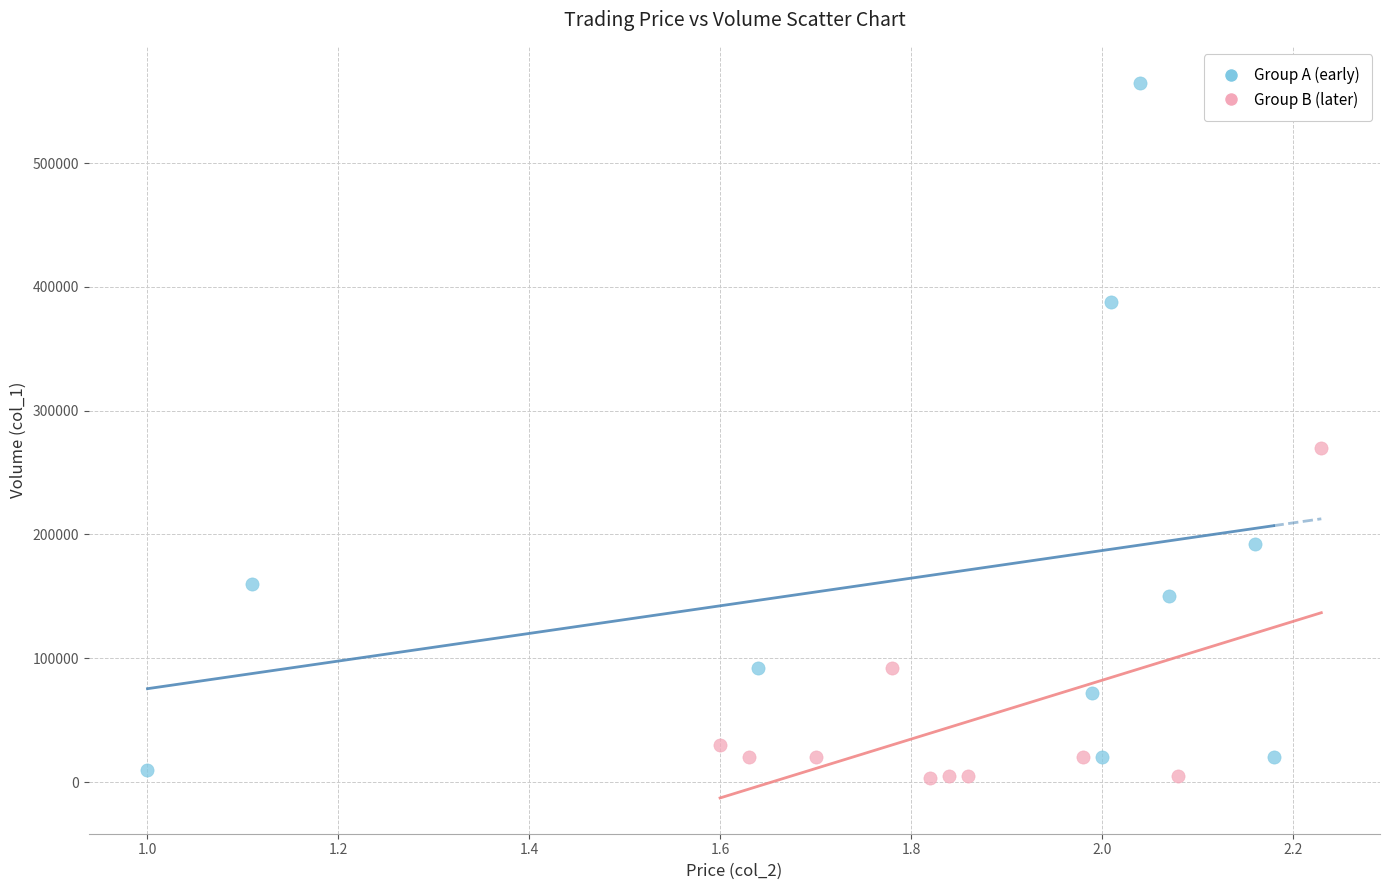

Which series has the widest spread of Y values?

Group A (early)